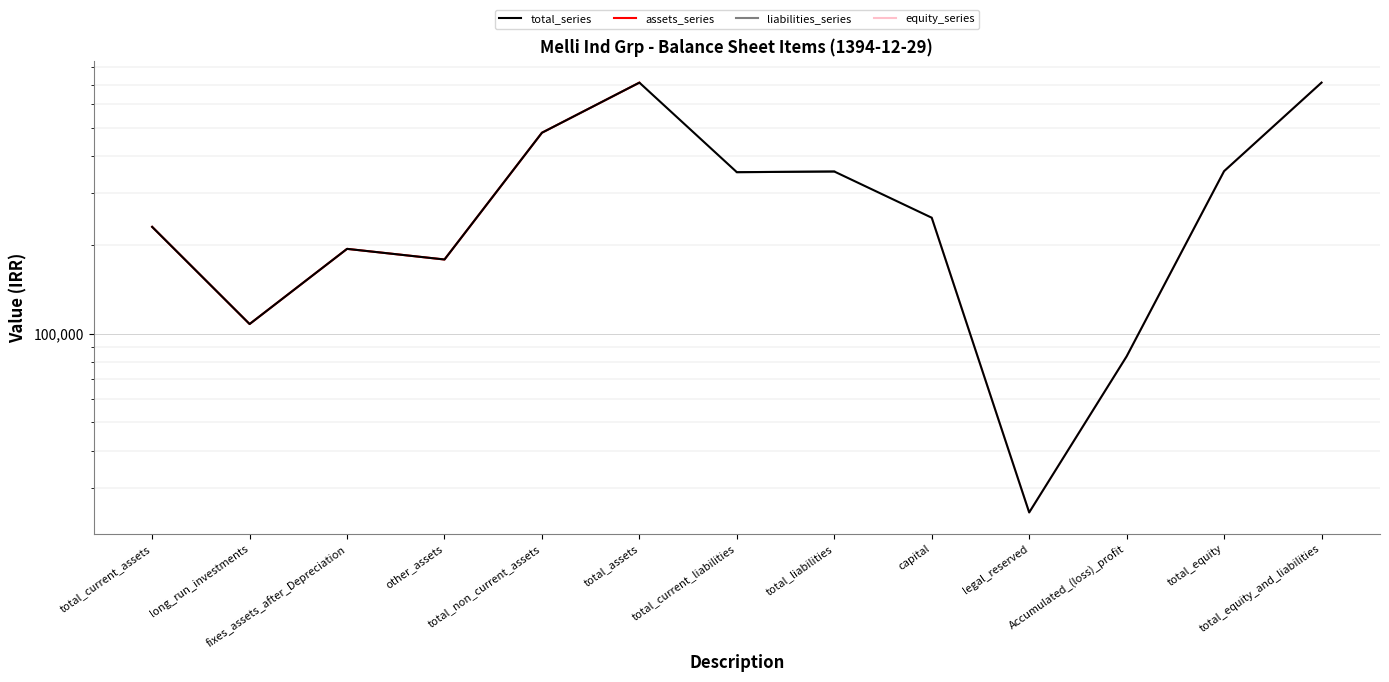

Which series has the widest spread of values?

total_series